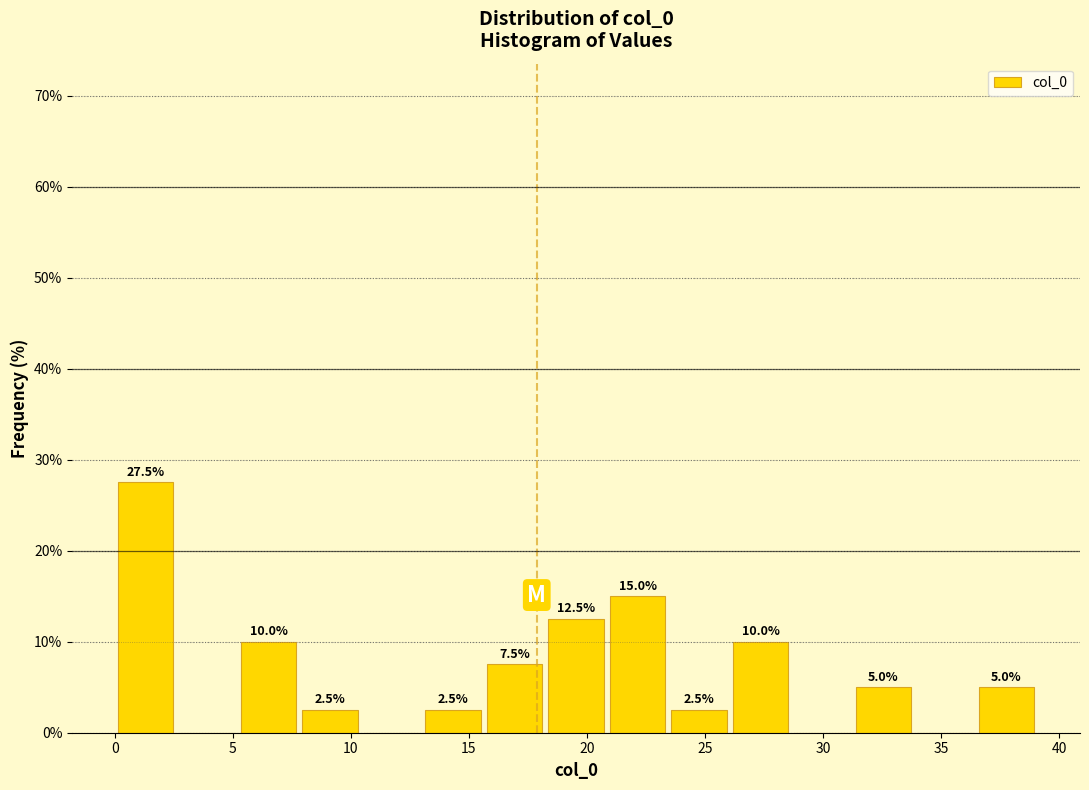

Which range on the x-axis has the tallest bar?

0.0 to 2.5